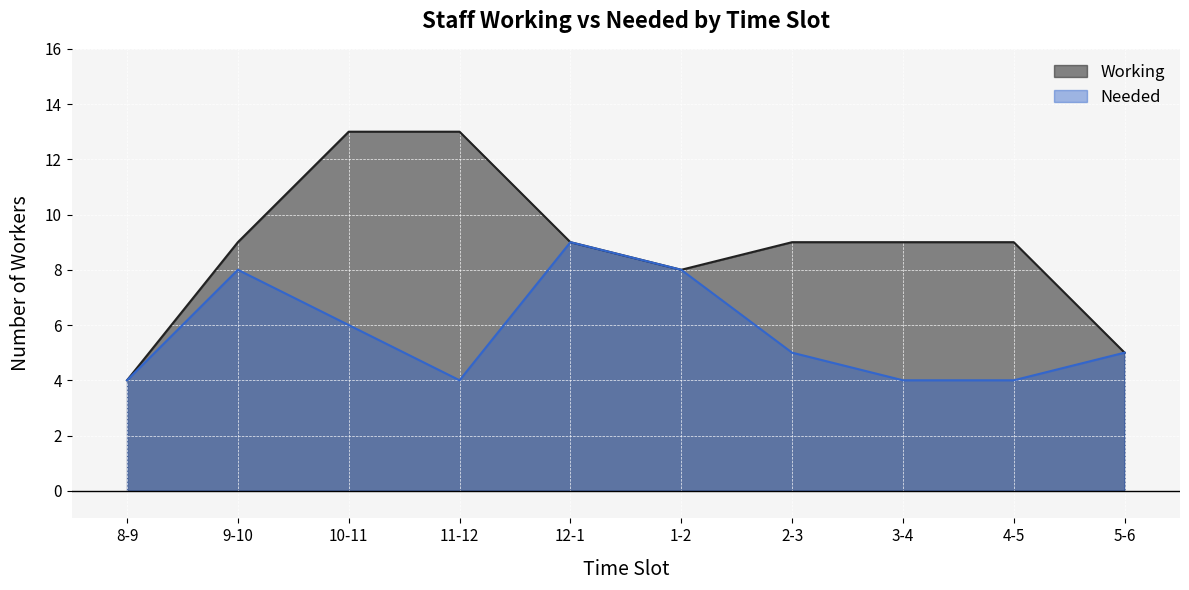

Is the value of Working at 1-2 greater than the value of Needed at 2-3?

Yes